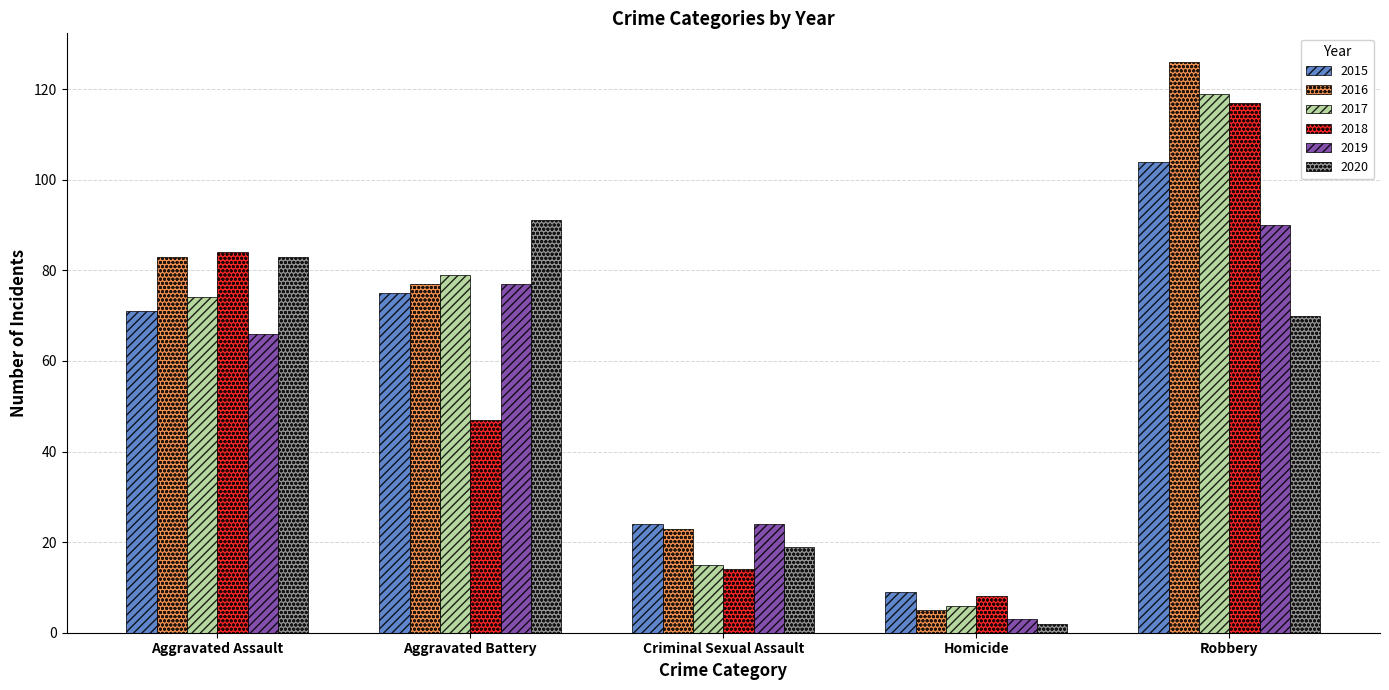

Reading left to right, transcribe all the data shown in this chart.

2015: 71	75	24	9	104
2016: 83	77	23	5	126
2017: 74	79	15	6	119
2018: 84	47	14	8	117
2019: 66	77	24	3	90
2020: 83	91	19	2	70